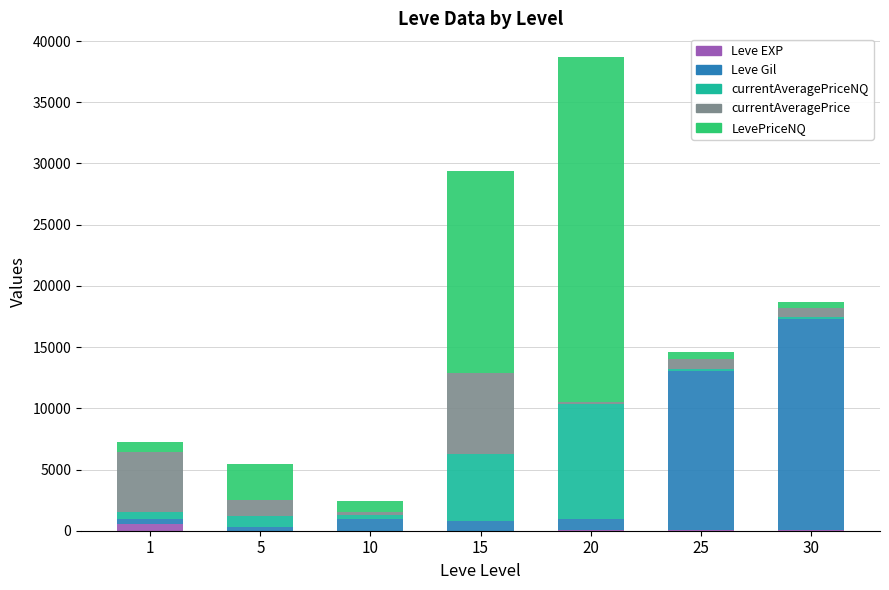

How many series are shown in this chart?

5